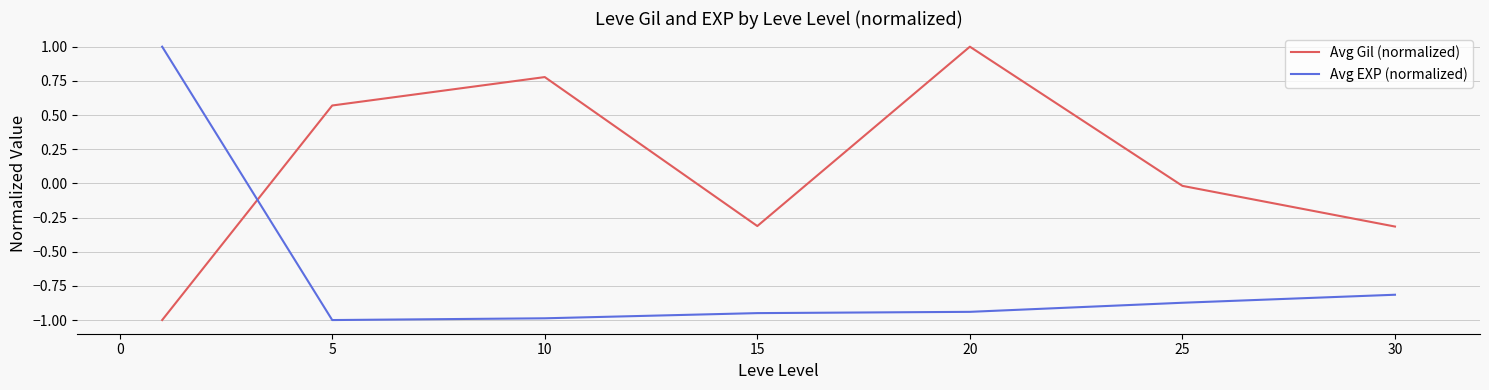

True or false: Avg Gil (normalized) and Avg EXP (normalized) cross at least once.

True